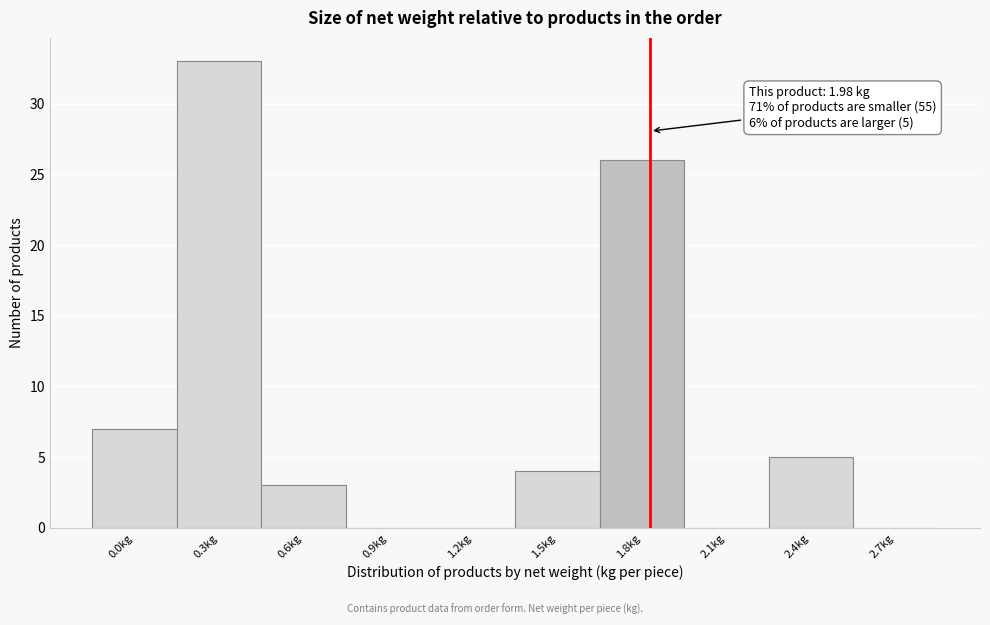

Reading left to right, what are all the values shown in this chart?

0.0kg=7	0.3kg=33	0.6kg=3	0.9kg=0	1.2kg=0	1.5kg=4	1.8kg=26	2.1kg=0	2.4kg=5	2.7kg=0